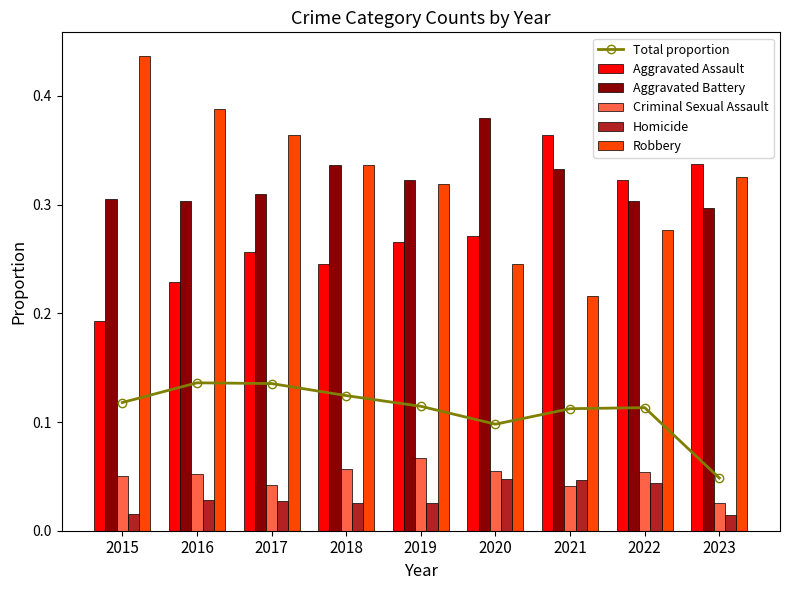

How many Total proportion values are between 0 and 1?

9